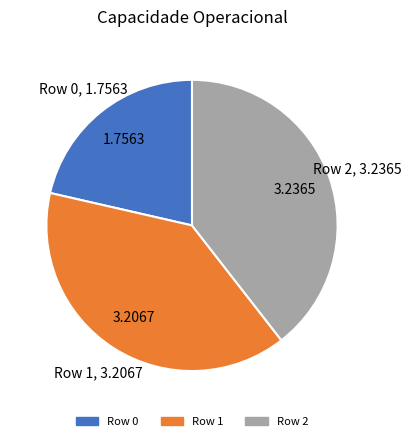

How many slices are in this pie chart?

3